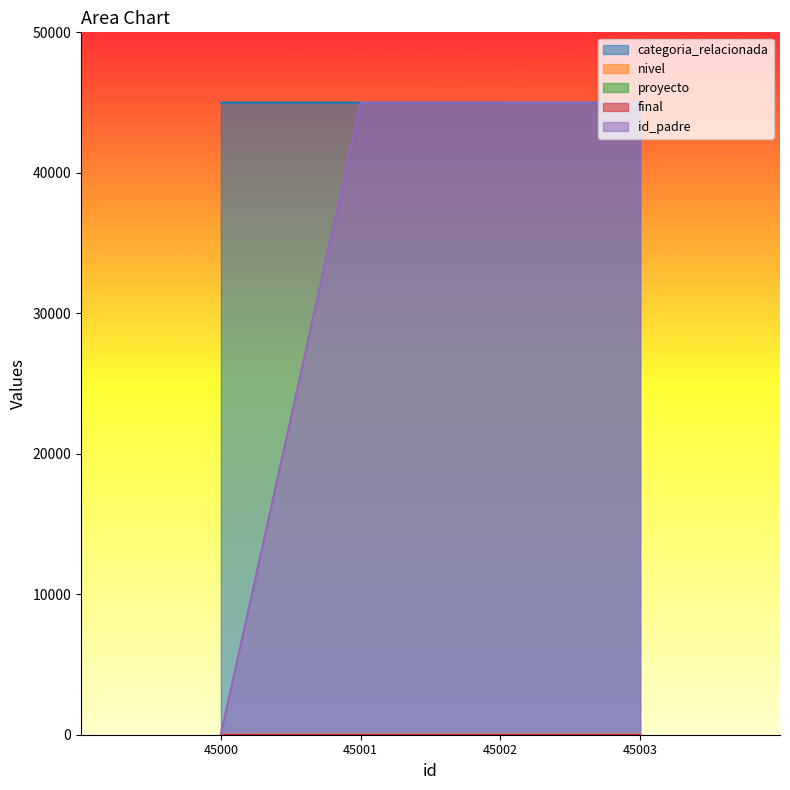

True or false: id_padre has a value of 62049 at 45002.

False